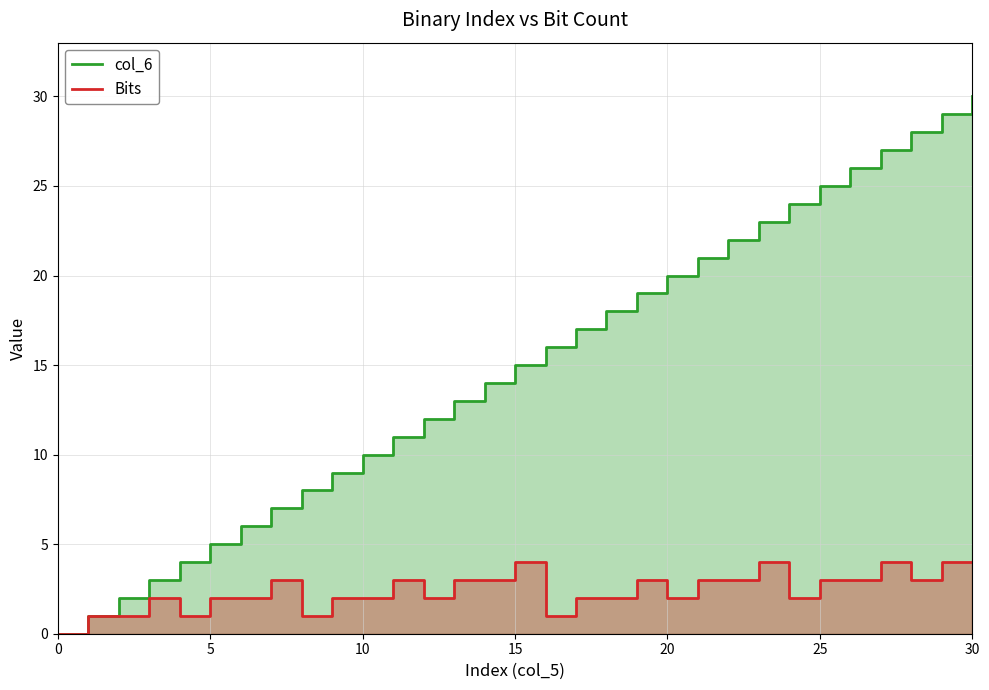

True or false: Bits has a value of 2 at 30.

False